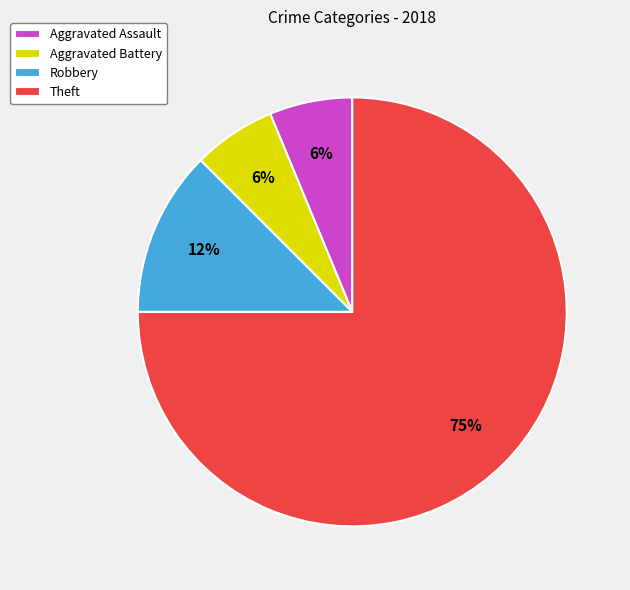

What is the largest slice in the pie chart?

Theft